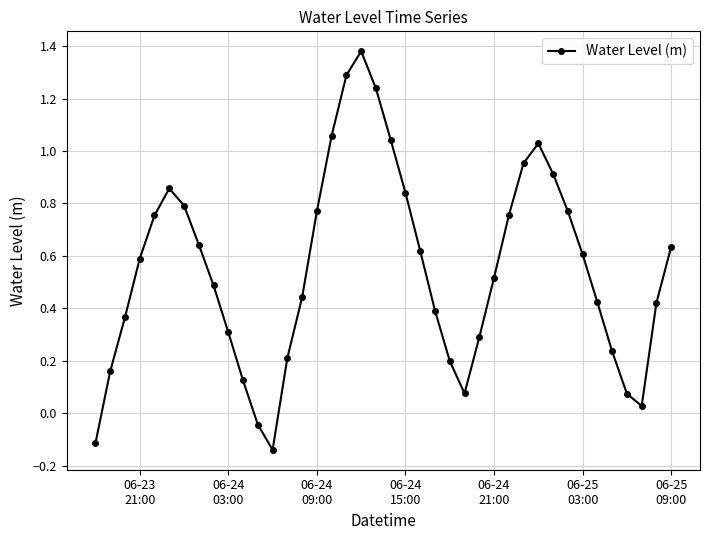

How many interior local valleys (lower than both neighbors) does the data have?

3